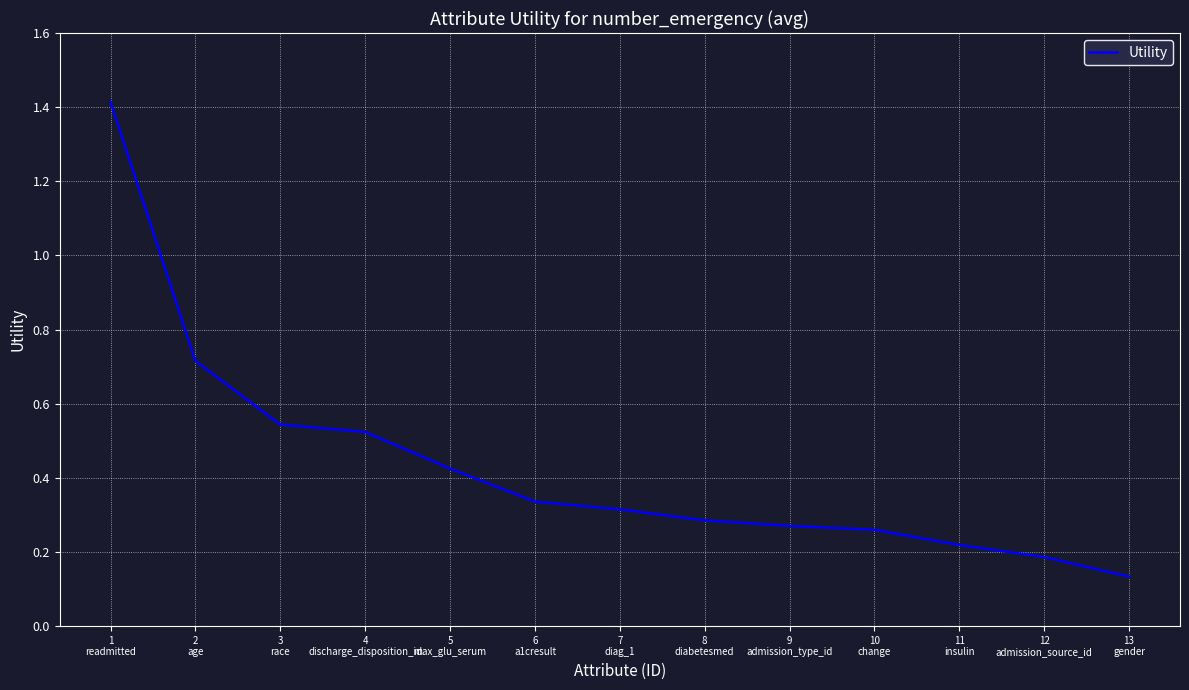

What is the maximum value shown in the chart?

1.4